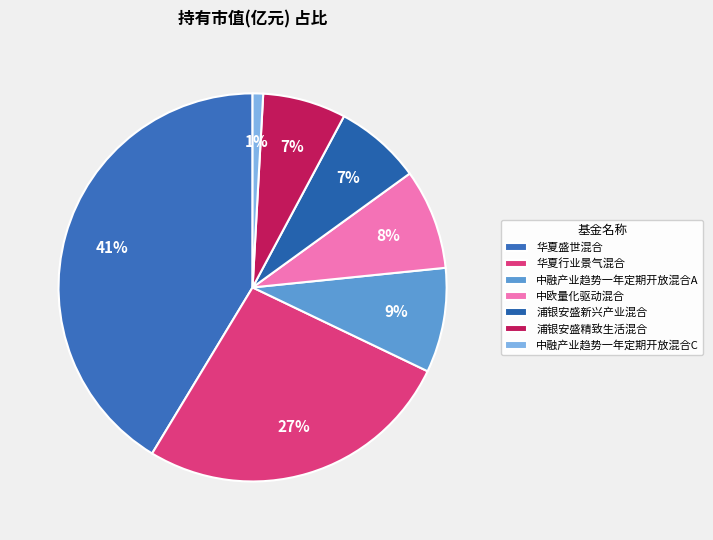

Which slice is the largest?

华夏盛世混合